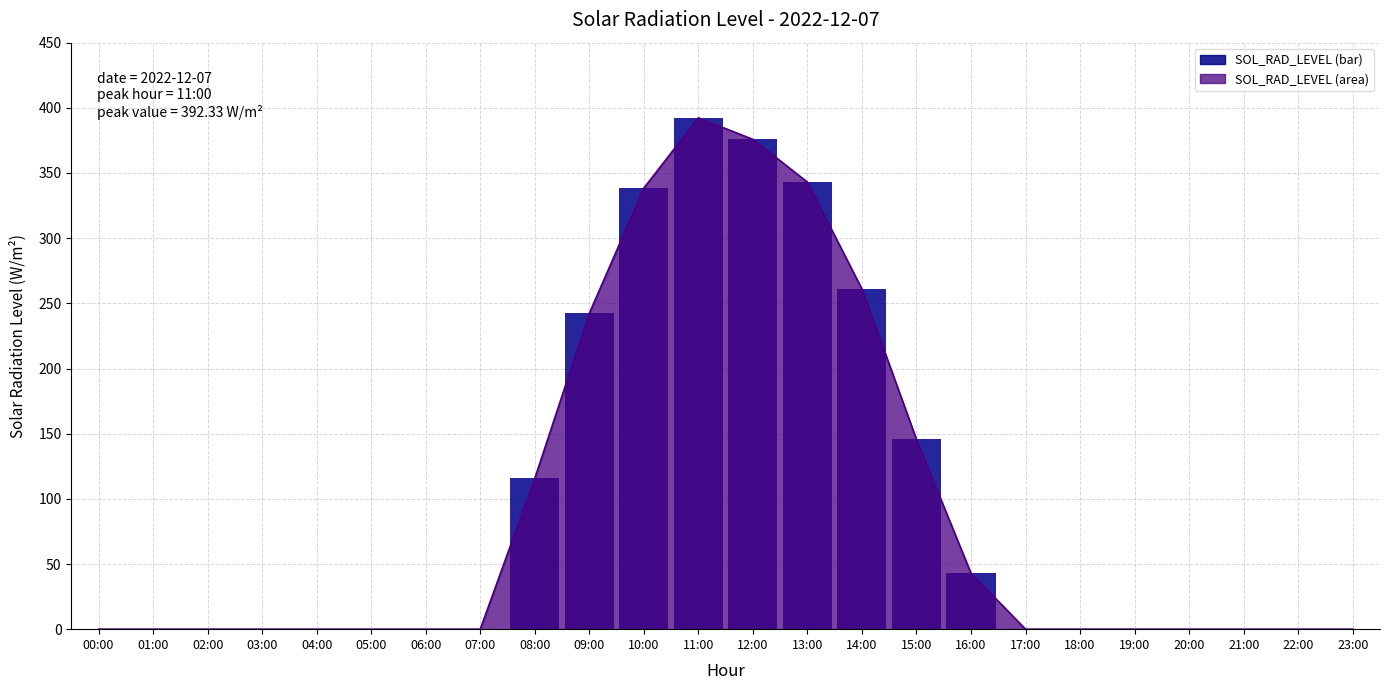

What is the value of the 11th bar from the left?

338.4